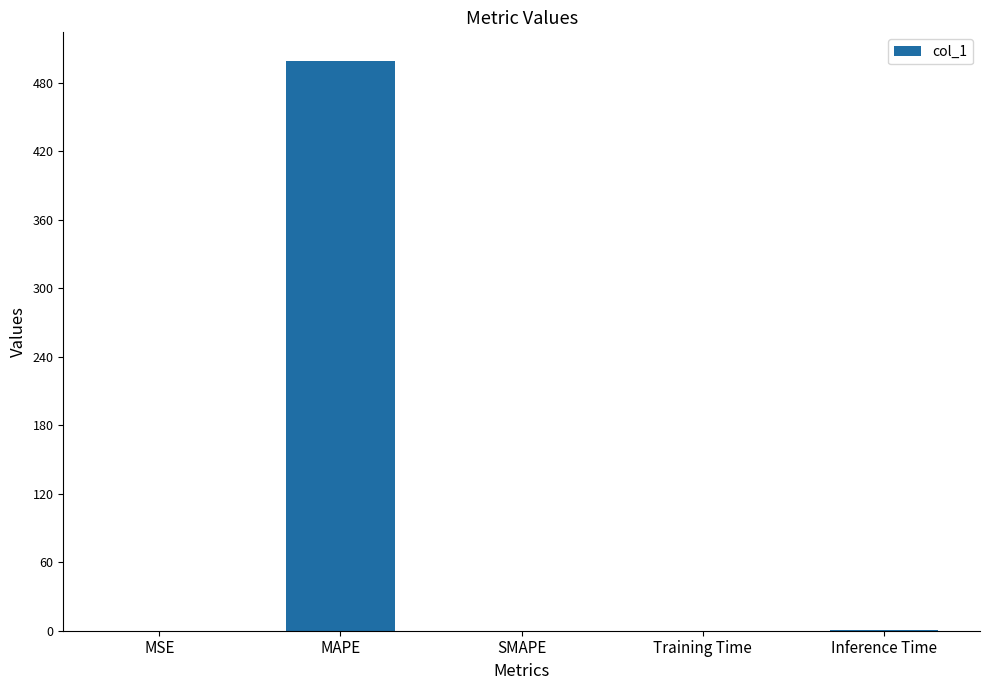

Between Inference Time and MAPE, which is larger?

MAPE